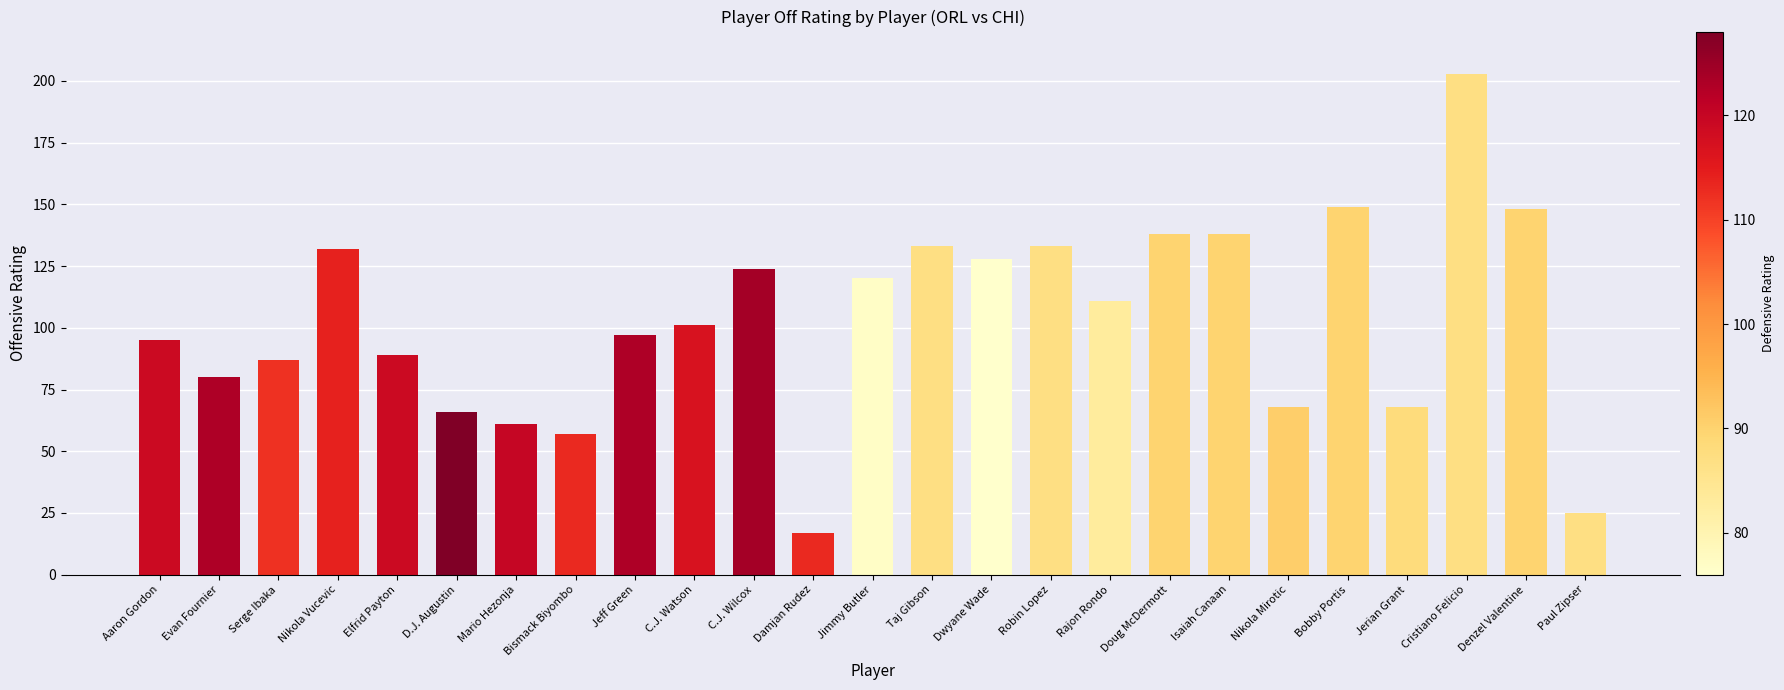

What is the value of the 7th bar from the left?

61